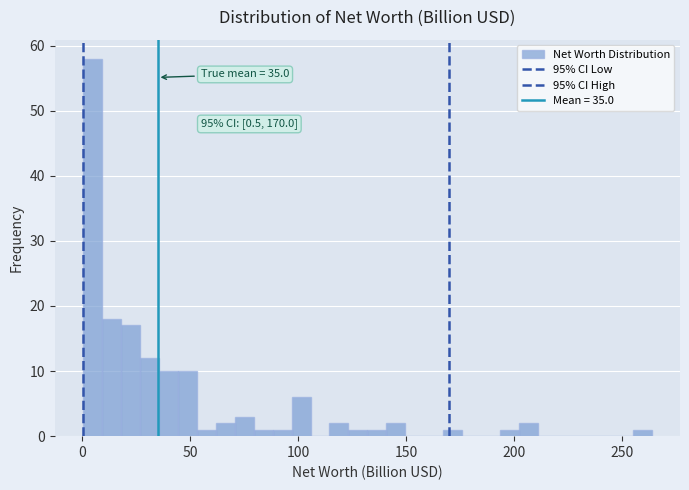

Around what value on the x-axis is the tallest bar? Give the approximate position of its centre, as read against the axis.

5